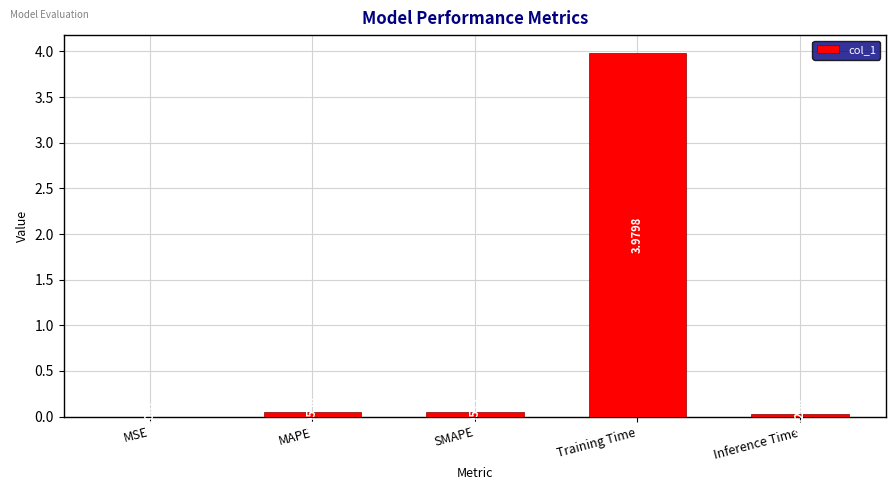

At which category does the chart reach its peak across all series?

Training Time